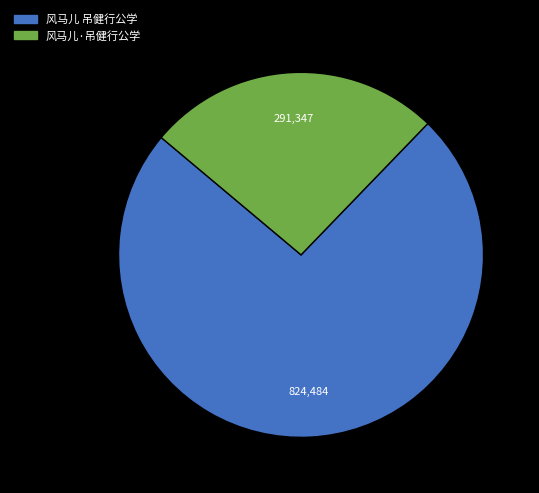

Rank the categories by value from lowest to highest.

风马儿·吊健行公学, 风马儿 吊健行公学